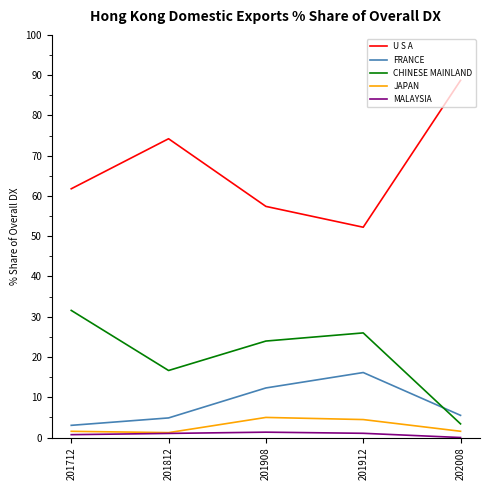

How many lines are shown in the chart?

5